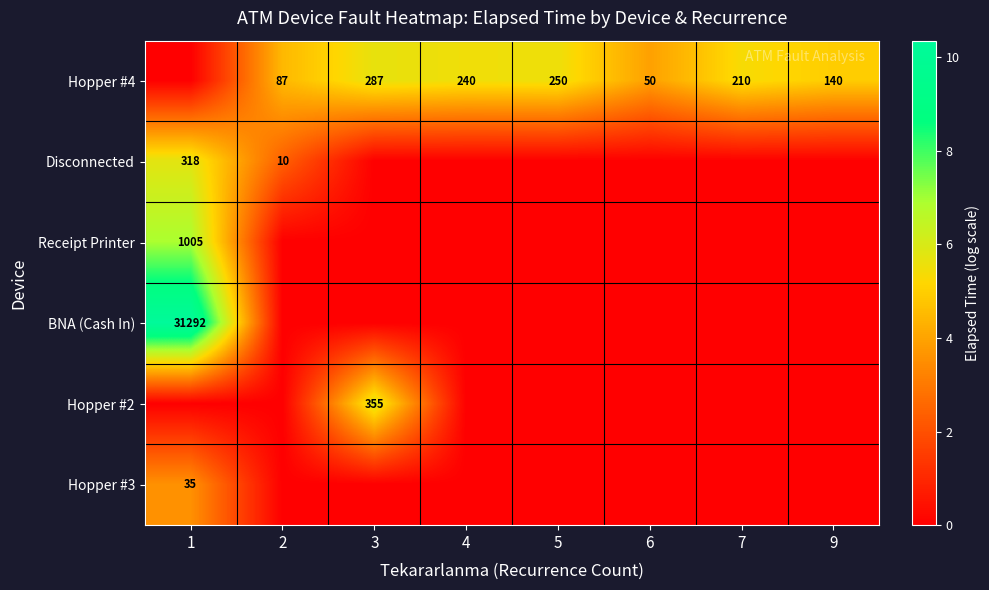

True or false: Hopper #4 has a value of 440 at 5.

False